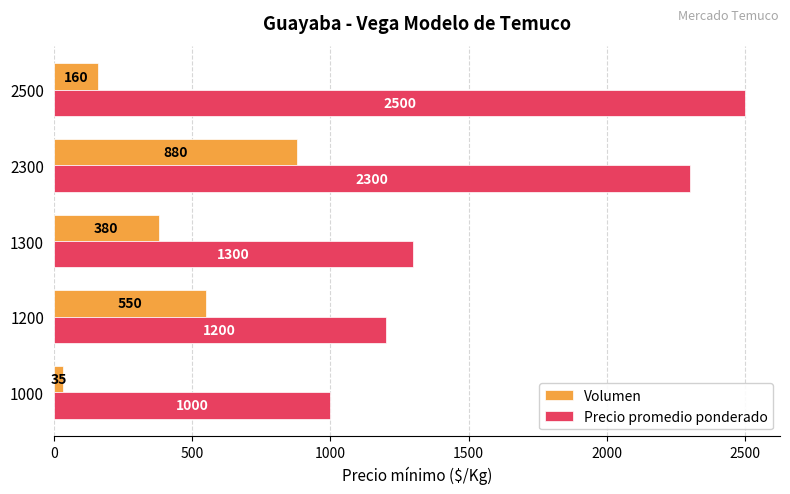

The value of Precio promedio ponderado at 2300 is 3300. True or false?

False